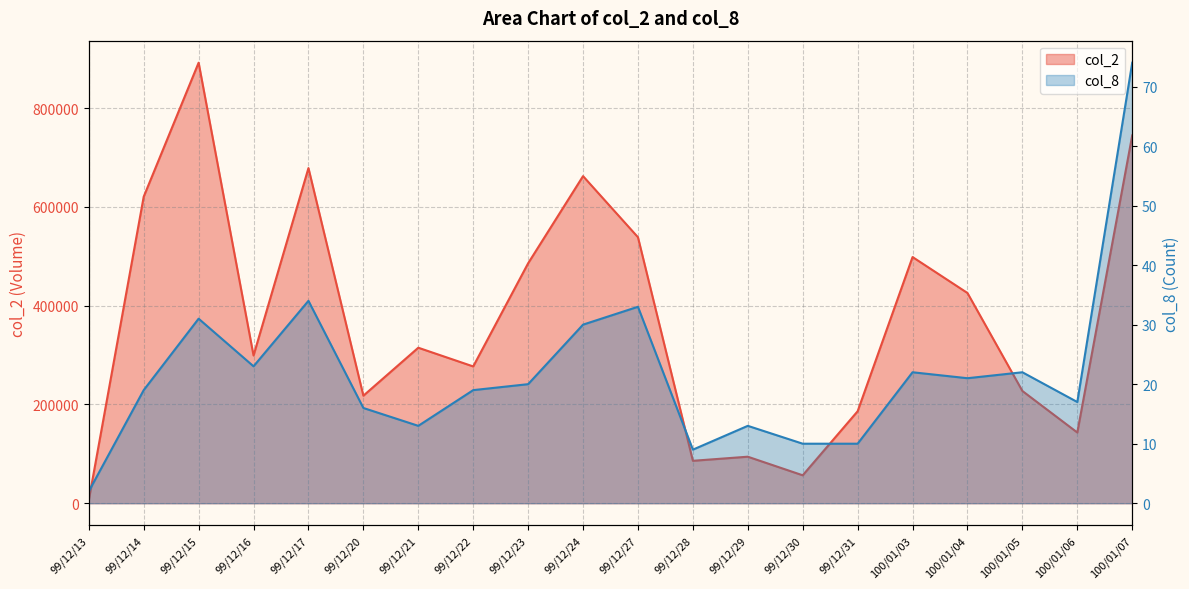

What is the average value of the col_8 series?

22